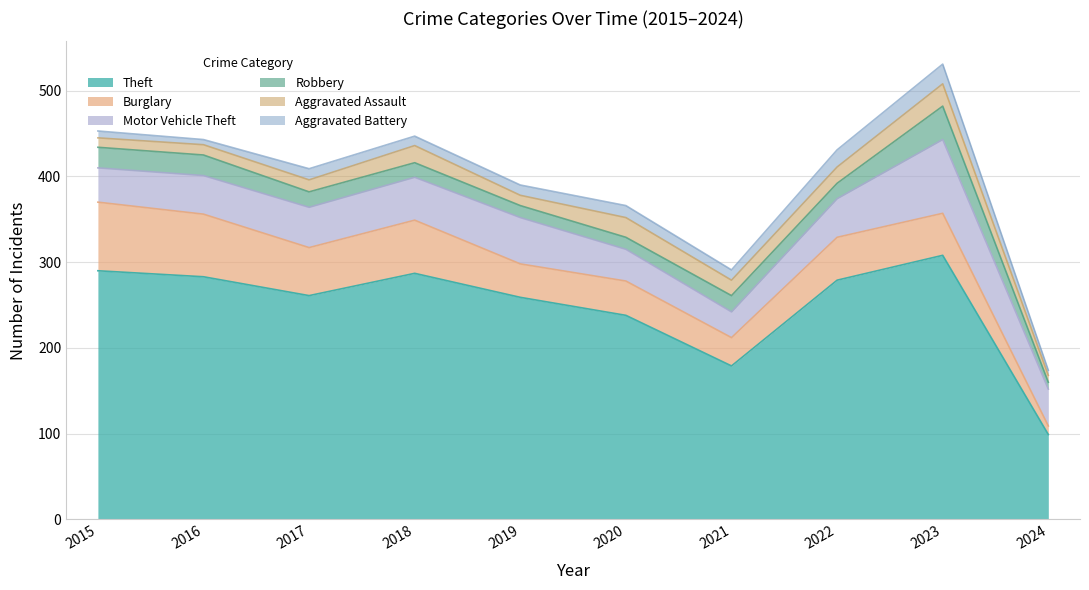

Reading left to right, what are all the values shown in this chart?

Theft: 290	283	261	287	259	238	179	279	308	99
Burglary: 80	73	56	62	39	40	33	50	49	10
Motor Vehicle Theft: 40	45	47	50	54	37	30	45	86	43
Robbery: 24	24	18	17	14	14	19	18	39	8
Aggravated Assault: 11	12	14	20	12	23	18	19	26	8
Aggravated Battery: 8	6	13	11	12	14	12	20	23	6